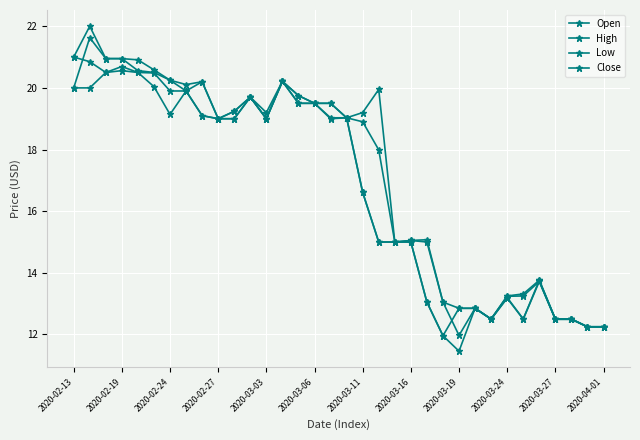

What is the sum of all High values?

587.4